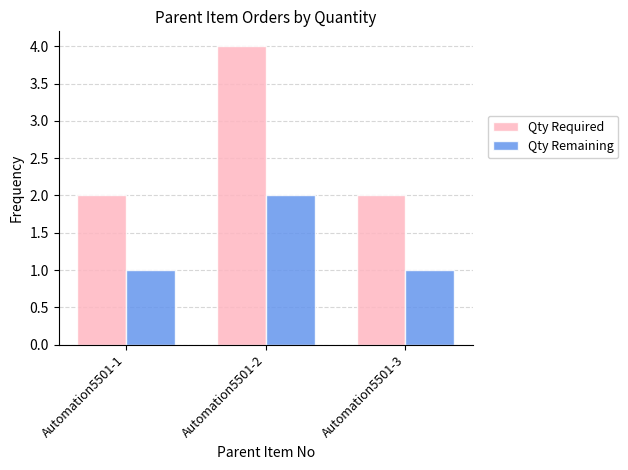

Which series has the largest range (max minus min)?

Qty Required